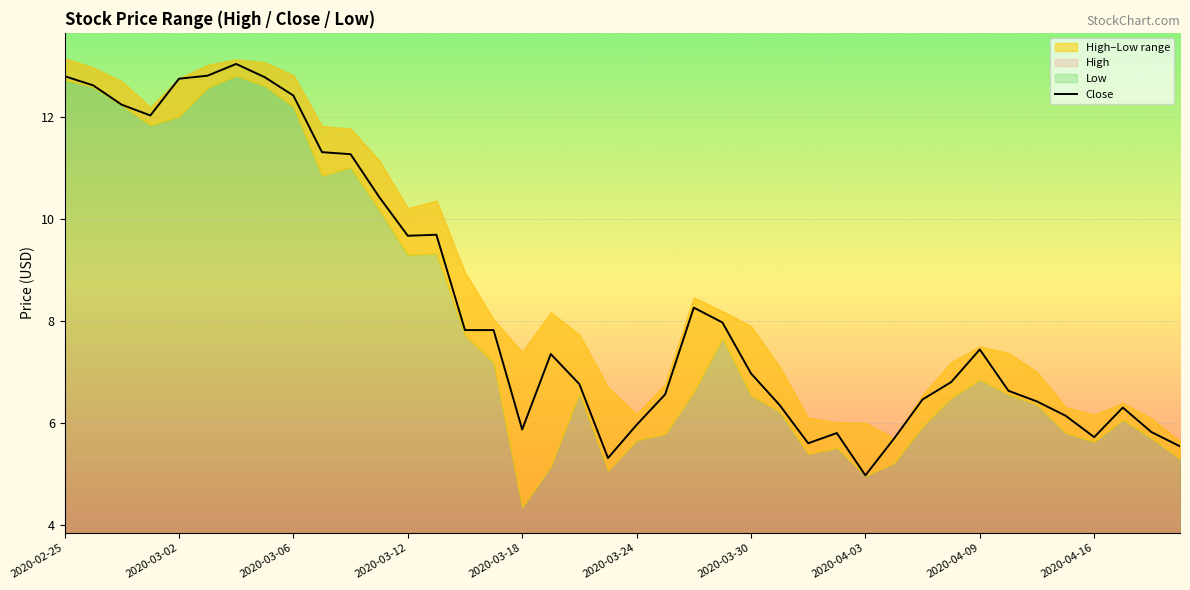

At which label does Close reach its minimum?

2020-04-03